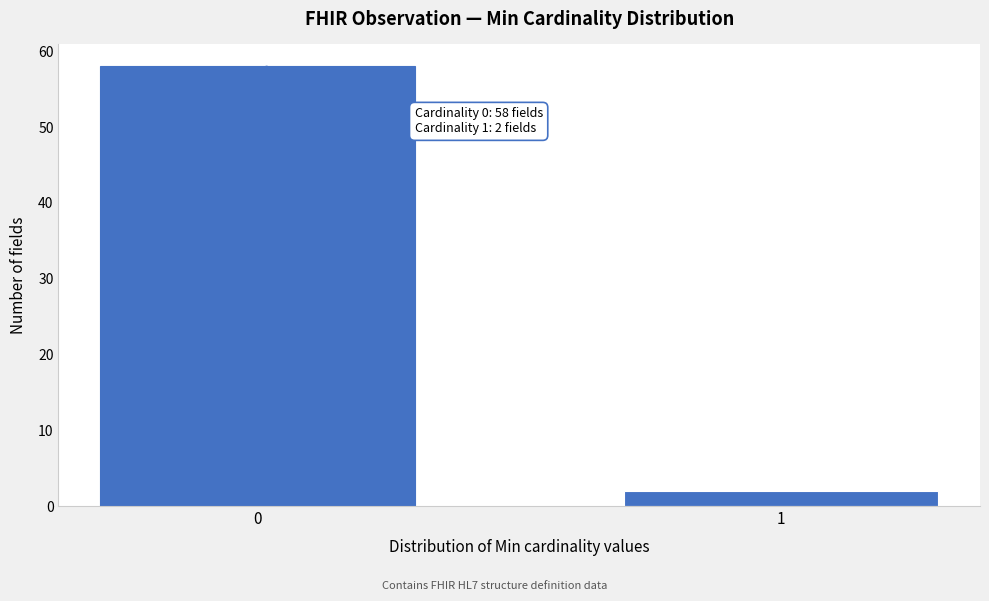

Reading right to left, what are all the values shown in this chart?

1=2	0=58